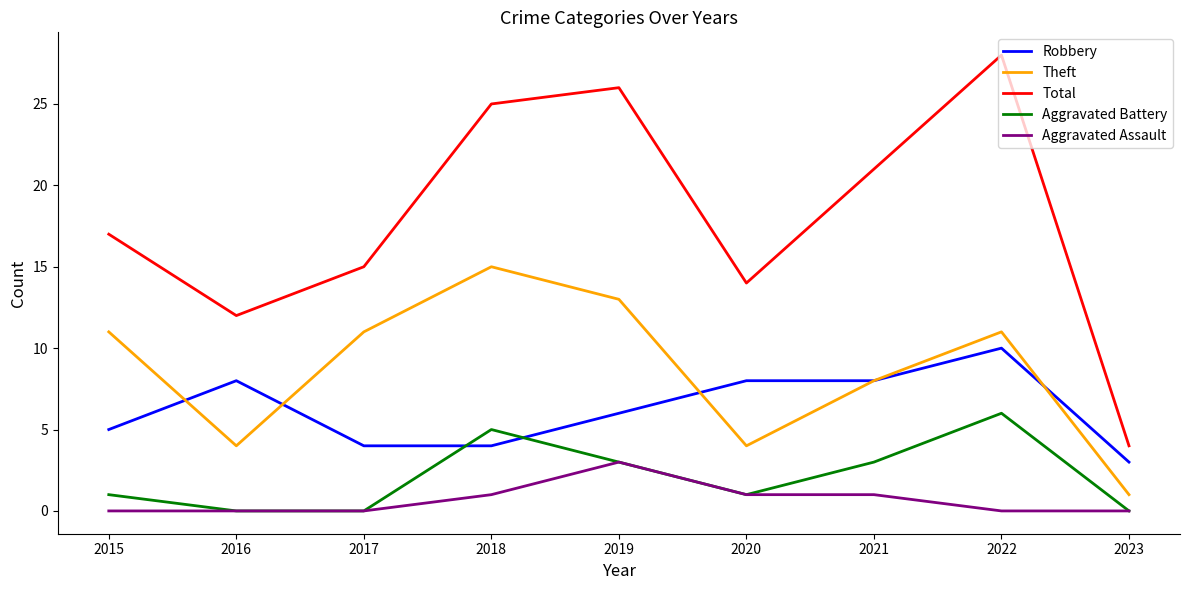

Reading left to right, transcribe all the data shown in this chart.

Robbery: 5	8	4	4	6	8	8	10	3
Theft: 11	4	11	15	13	4	8	11	1
Total: 17	12	15	25	26	14	21	28	4
Aggravated Battery: 1	0	0	5	3	1	3	6	0
Aggravated Assault: 0	0	0	1	3	1	1	0	0